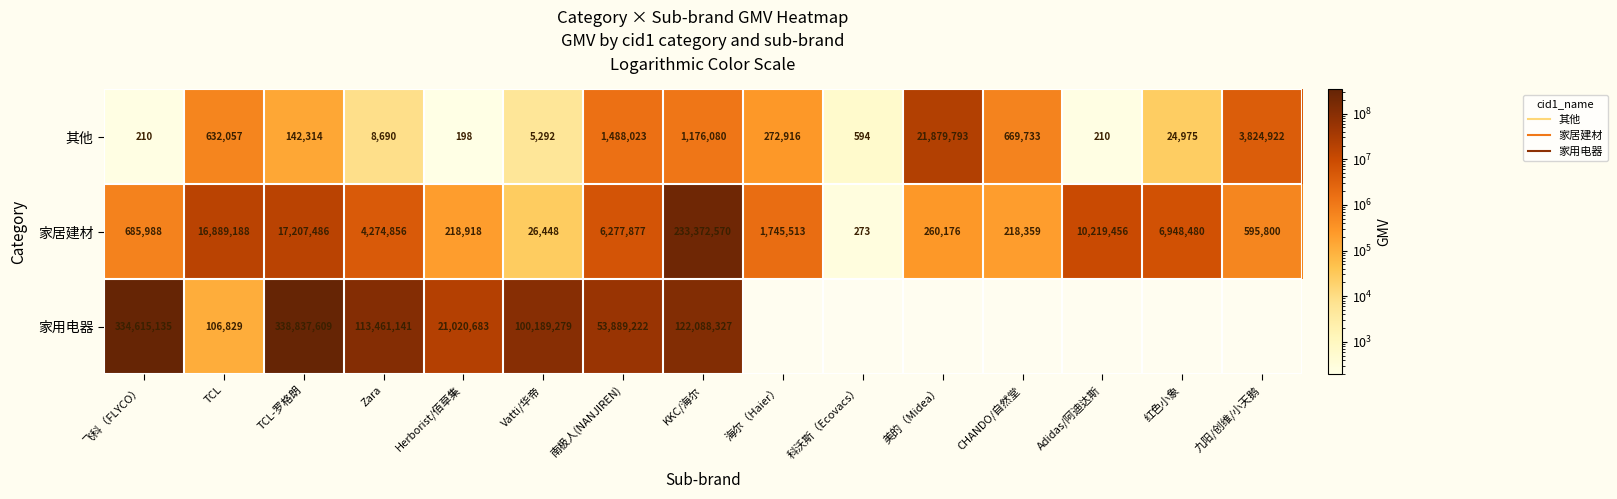

Which label corresponds to the largest value in the chart?

TCL-罗格朗